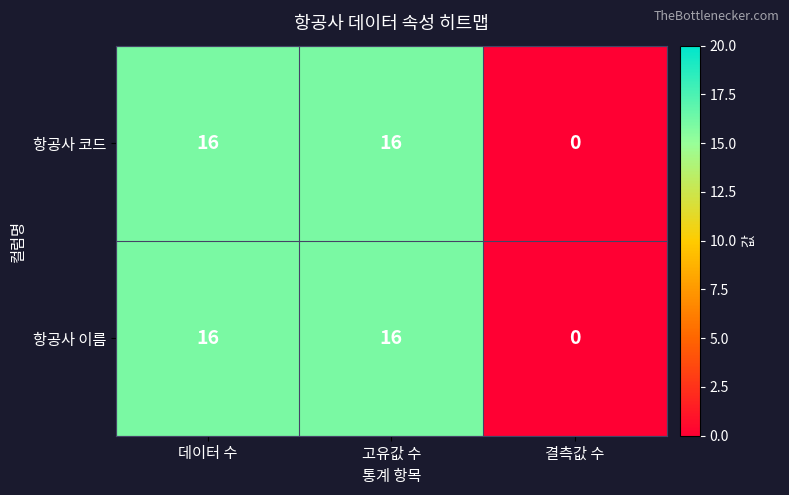

What is the greatest value displayed?

16